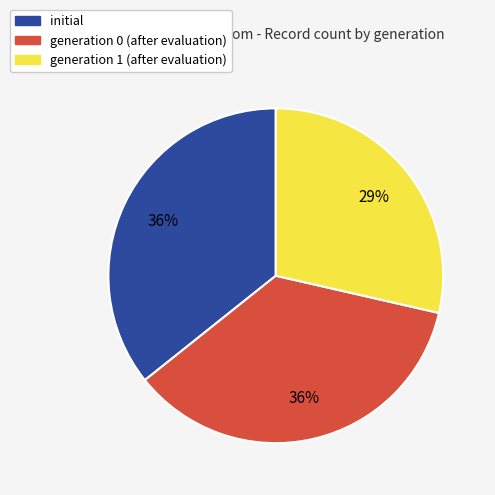

Is there a majority slice in this chart?

No